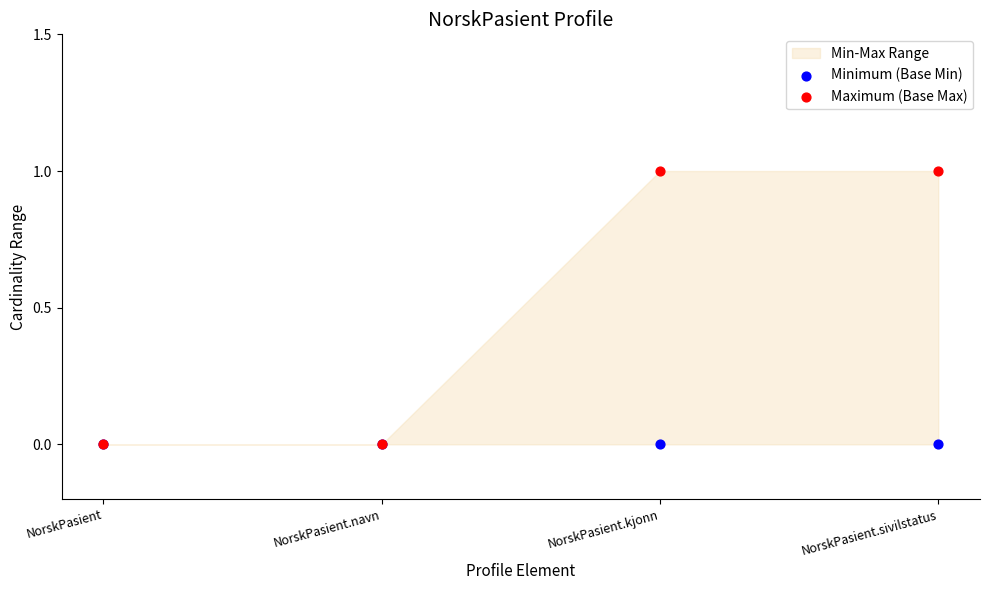

Which series reaches the minimum Y coordinate?

Minimum (Base Min)